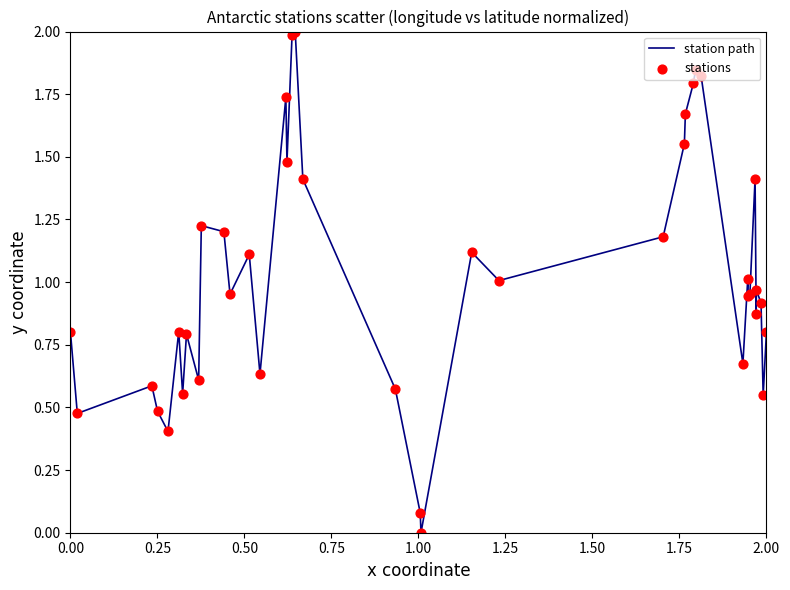

What is the difference between the maximum and minimum values?

2.0